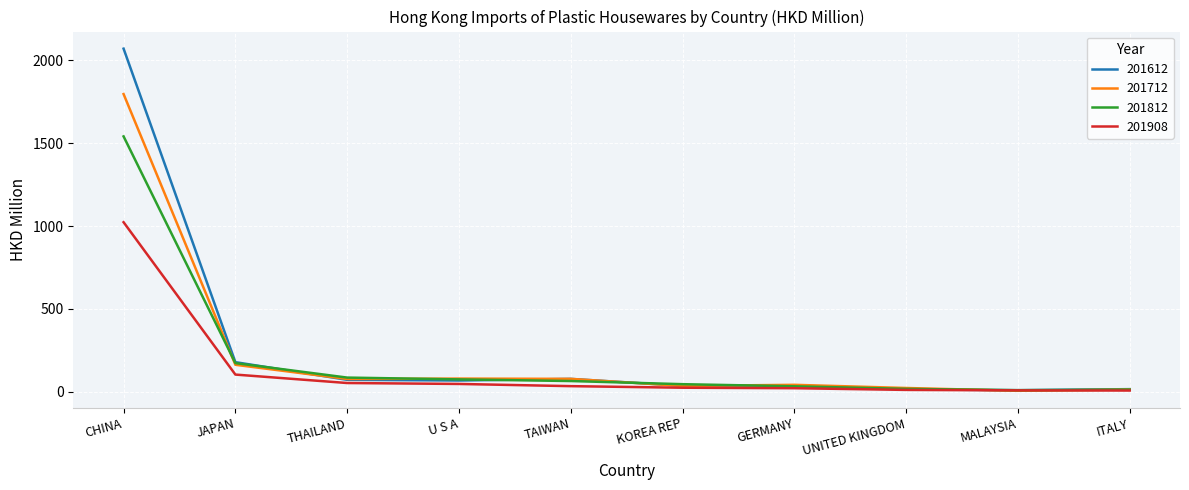

Which series has the largest range (max minus min)?

201612